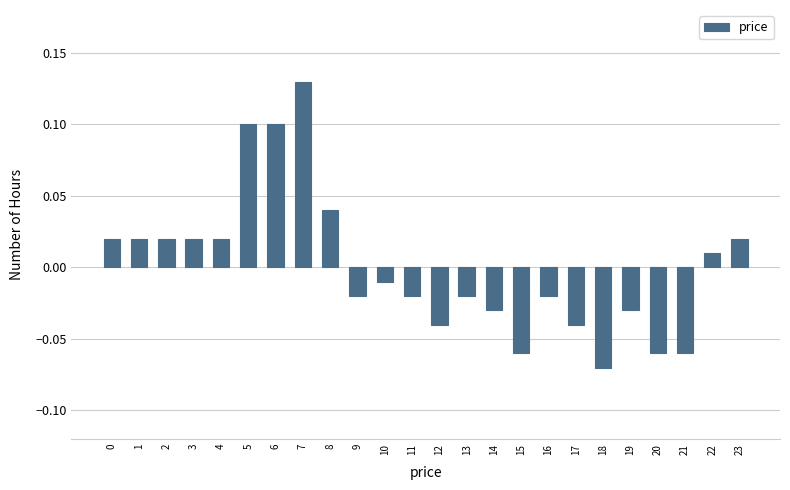

Which has a higher value, 16 or 6?

6